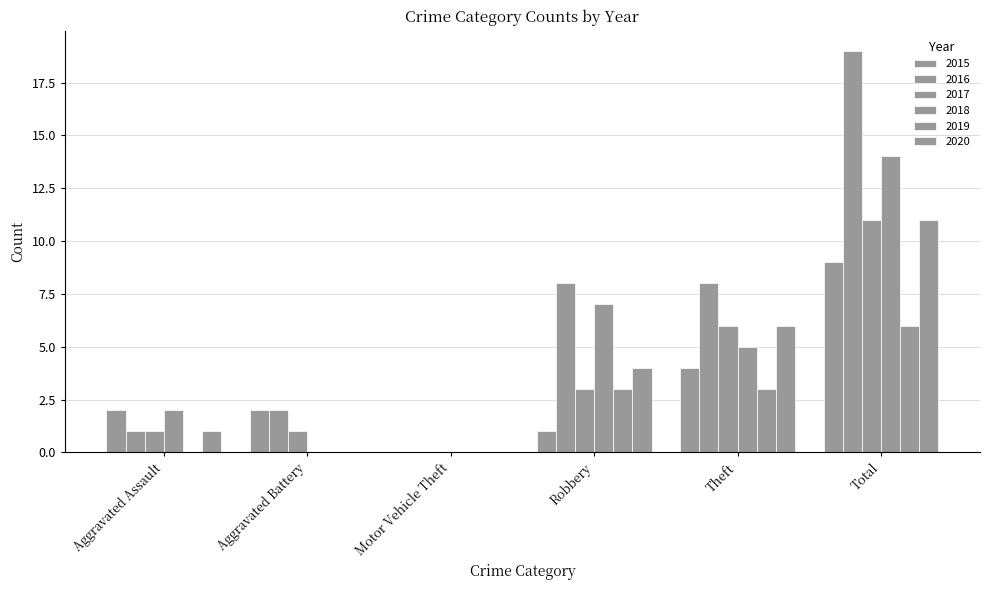

Are the bars grouped side by side (vs. stacked)?

Yes